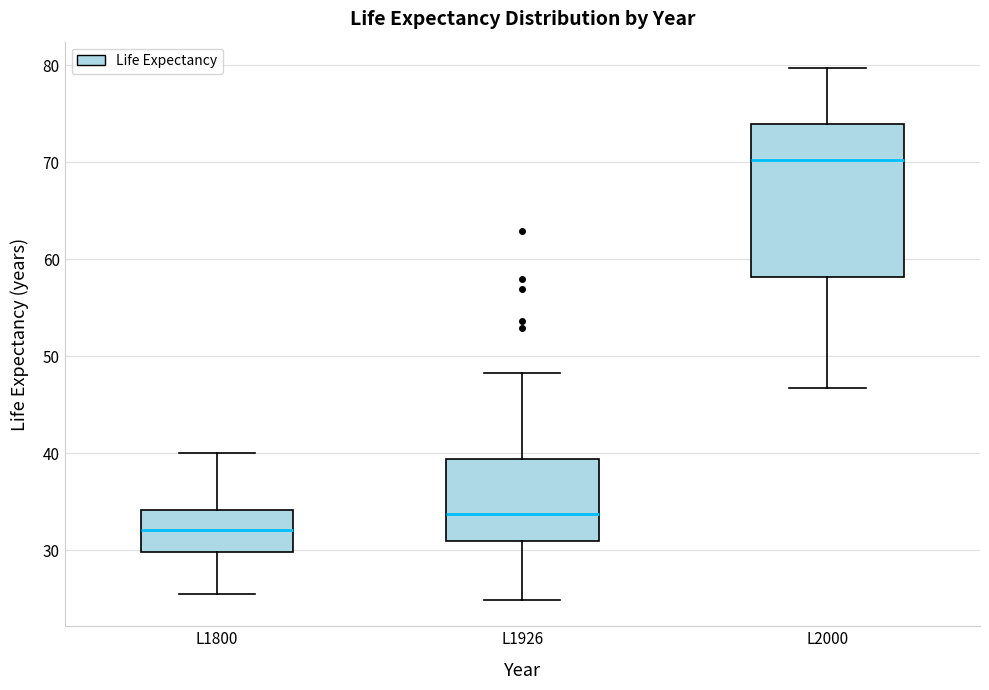

Reading left to right, read every box against the y-axis: the position of its median line, the range the box covers, and the ends of its whiskers. The values are not printed on the chart, so give them approximately, as read against the axis.

L1800: median 32, box 30 to 34, whiskers 26 to 40
L1926: median 34, box 31 to 39, whiskers 25 to 48
L2000: median 70, box 58 to 74, whiskers 47 to 80